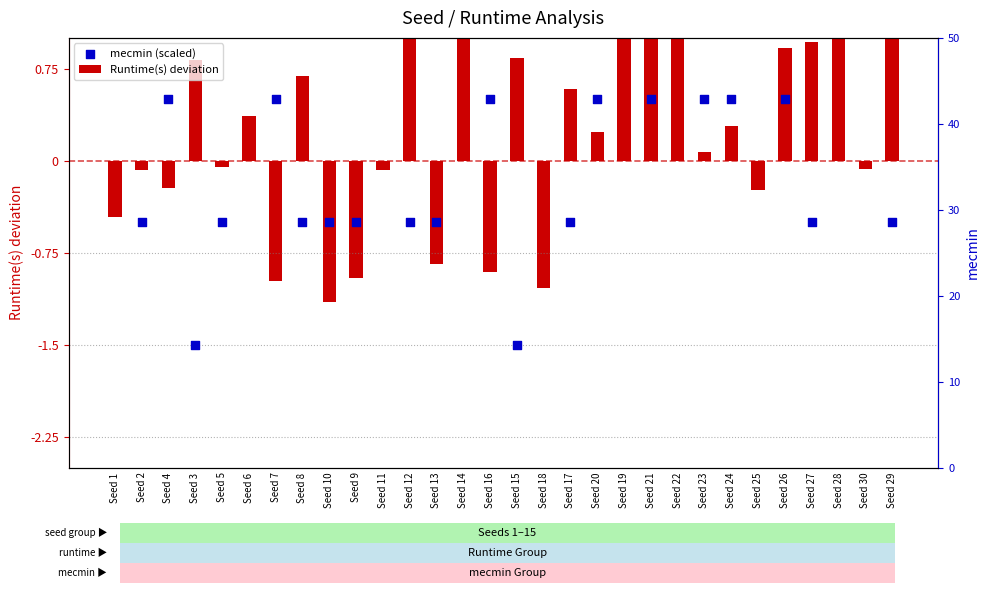

Which series reaches the maximum Y coordinate?

Runtime(s) deviation